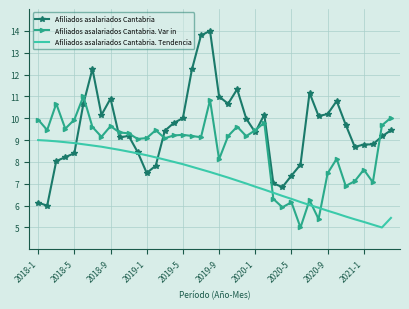

Which series has the widest spread of values?

Afiliados asalariados Cantabria